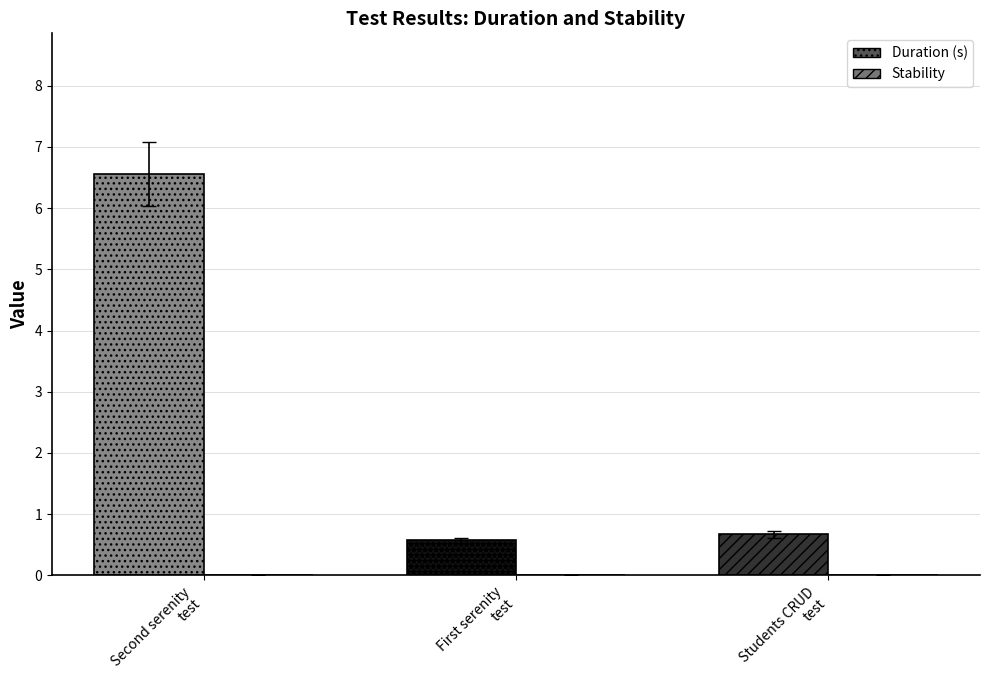

Is it true that Duration (s) equals 0.3 at First serenity test?

False